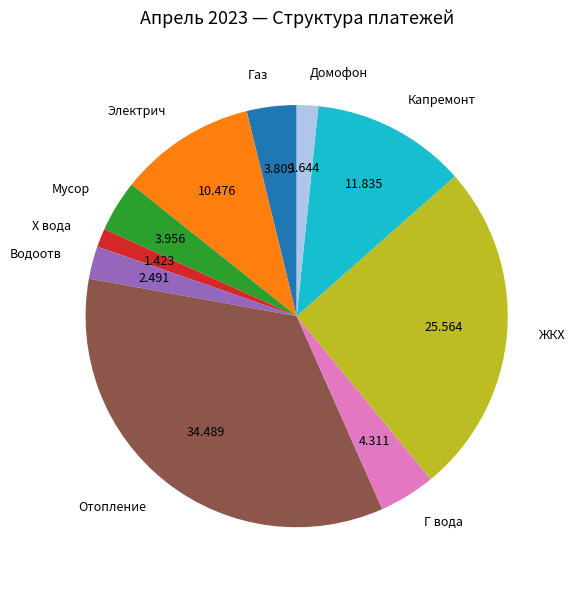

True or false: Капремонт accounts for 1% of the total.

False